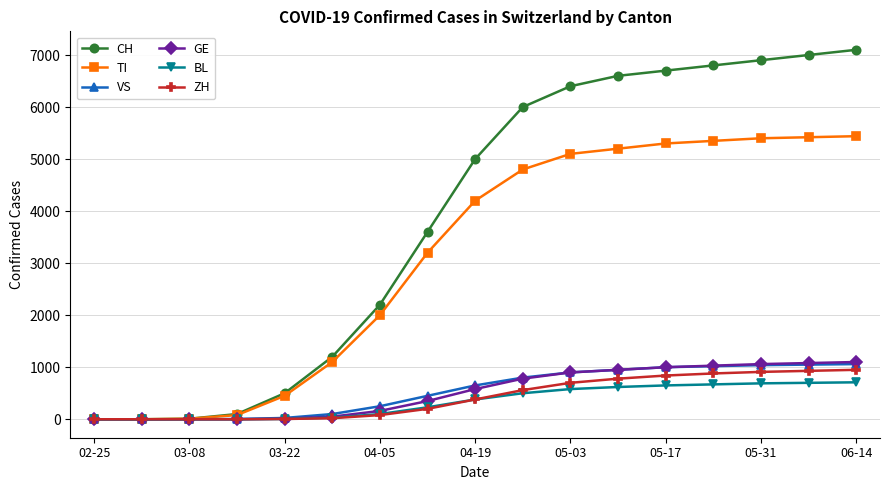

What is the maximum value shown in the chart?

7100